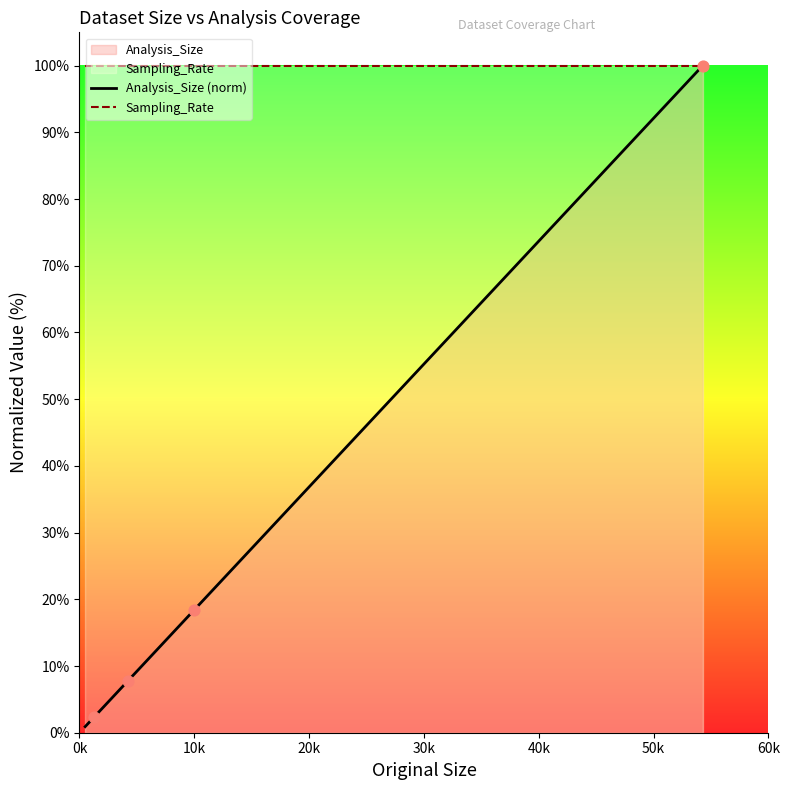

Which series has the largest total across all categories?

Sampling_Rate